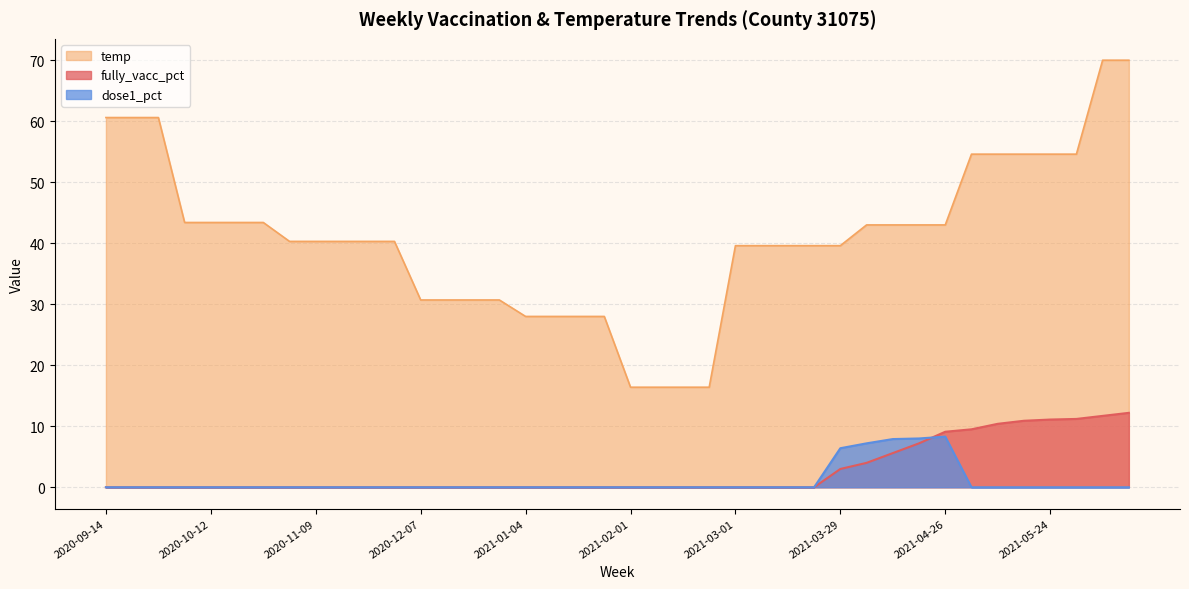

What is the spread (max minus min) of values at 2021-05-24?

54.6